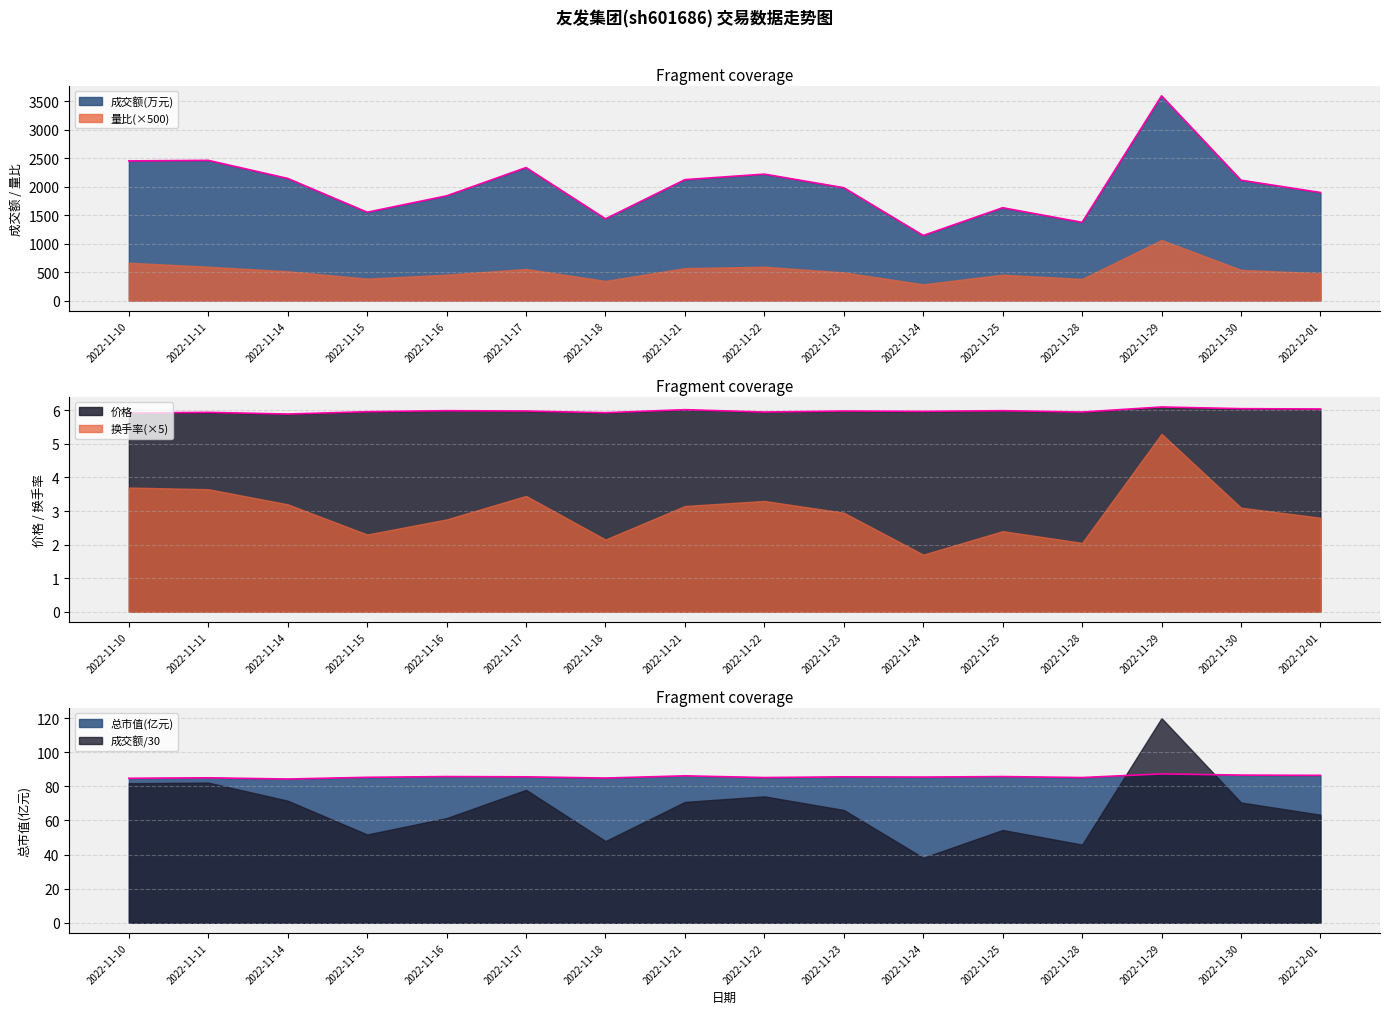

Where is the first local maximum for 总市值(亿元)?

2022-11-11